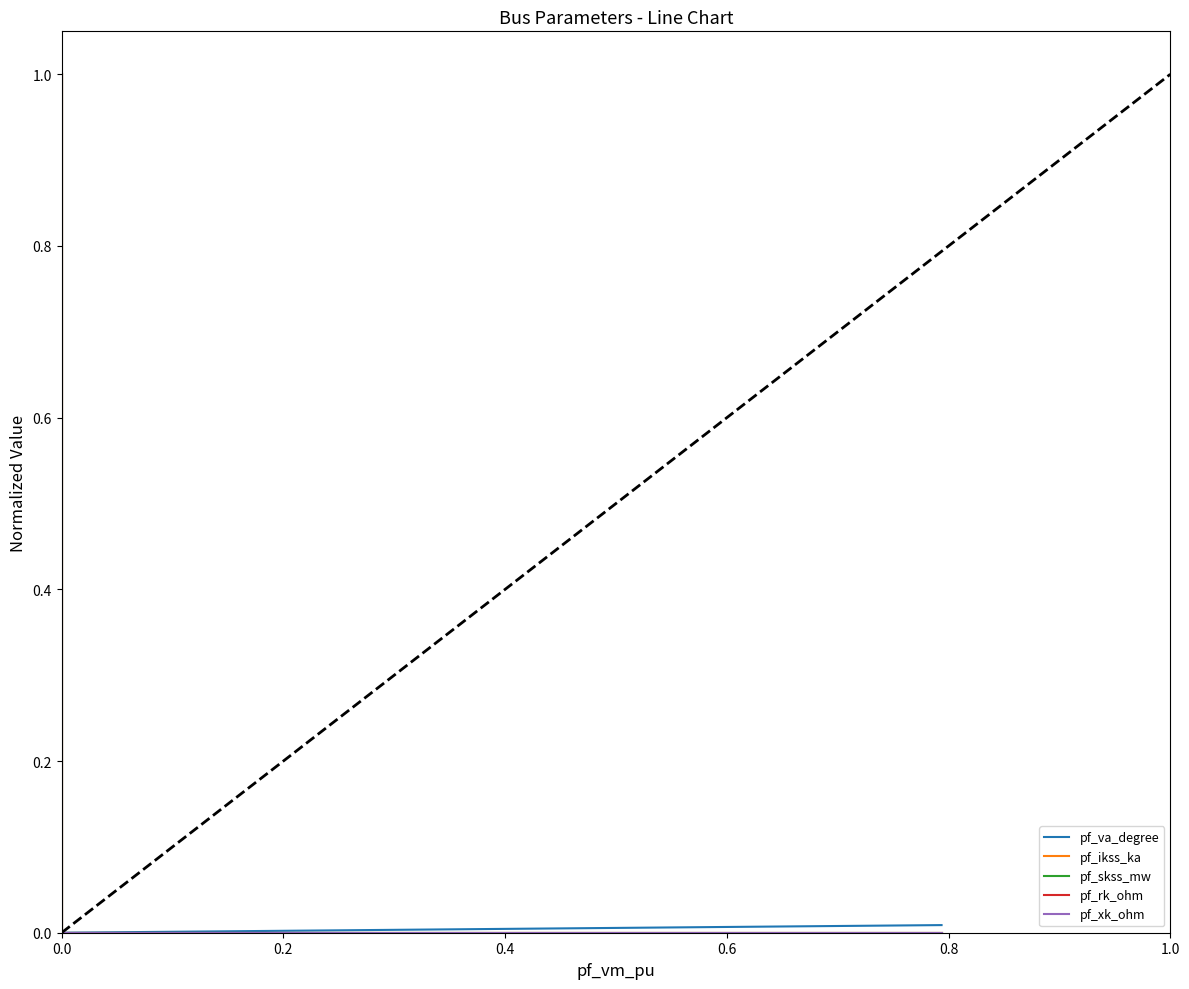

Which series changed the most between 0.4 and 0.6?

pf_va_degree